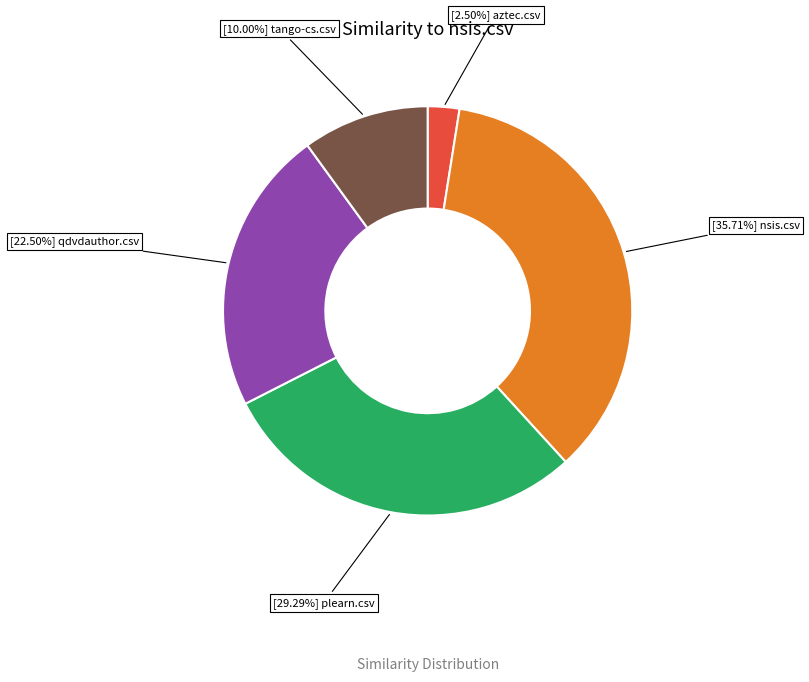

Is there any slice that represents more than half of the pie?

No